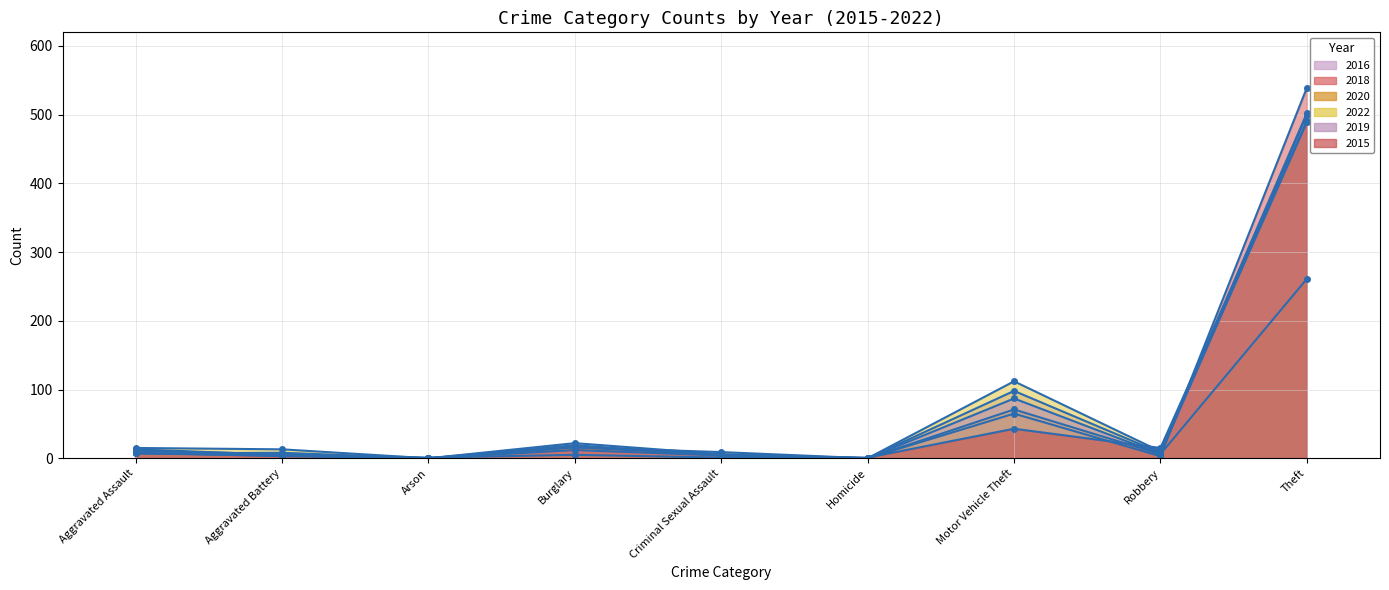

What is the average value of the 2016 series?

71